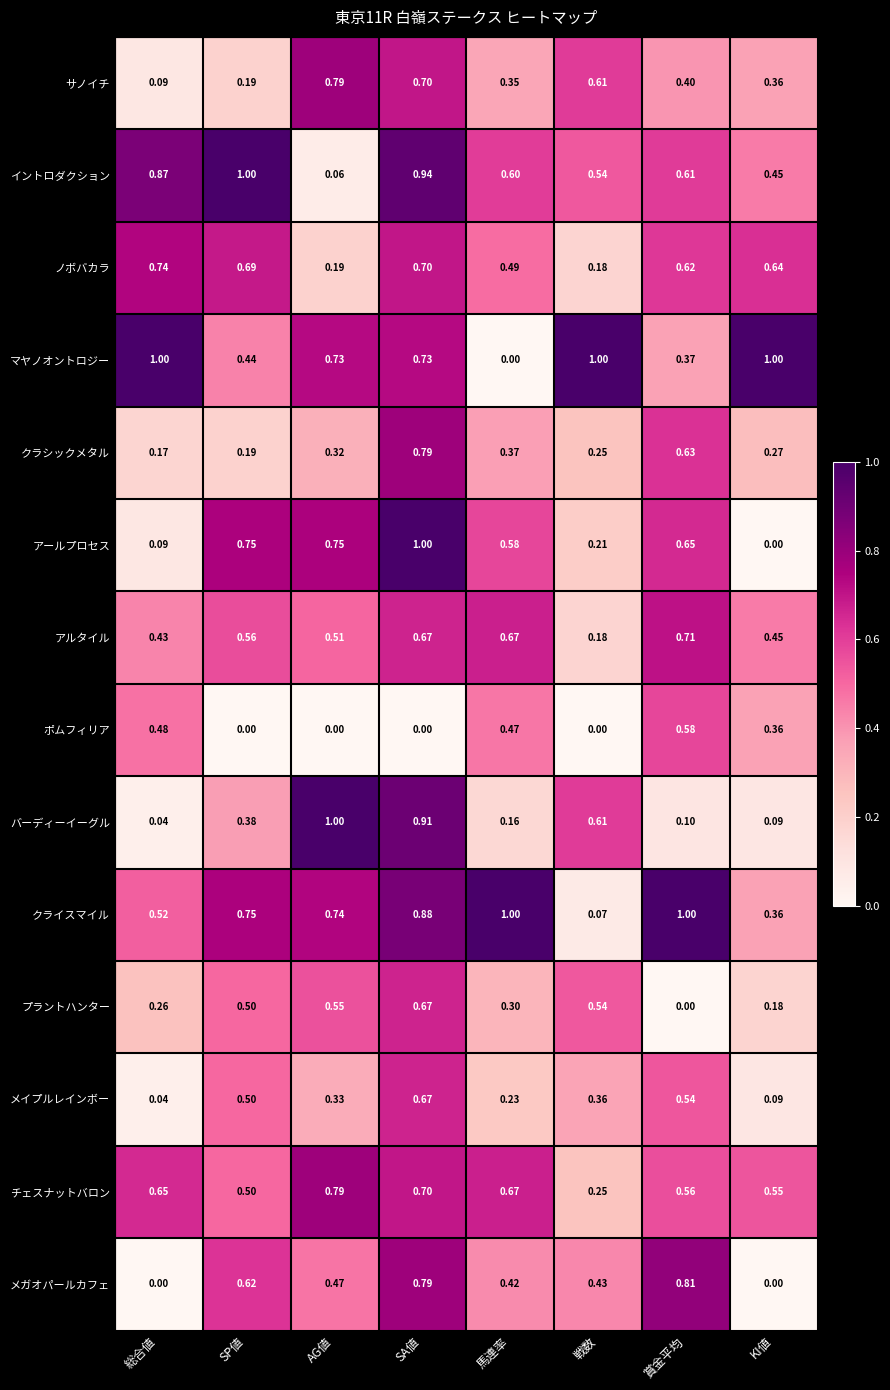

At which label is メイプルレインボー closest to 0?

総合値